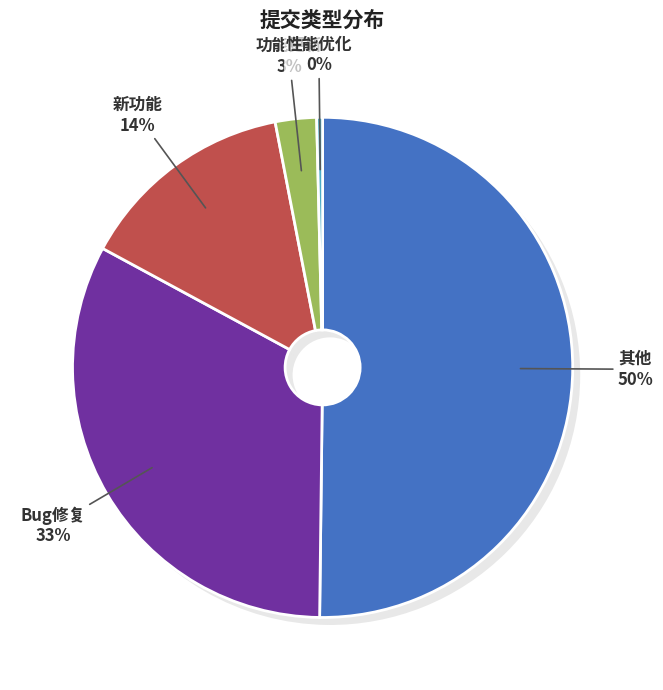

Which category has the biggest portion of the pie?

其他